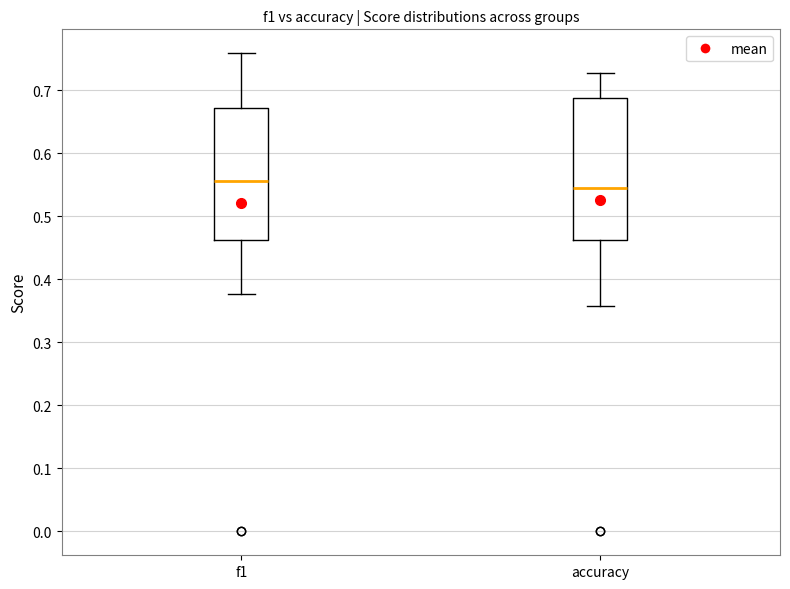

Where is the lower edge of the box for f1 on the y-axis? The values are not printed on the chart, so give them approximately, as read against the axis.

0.46